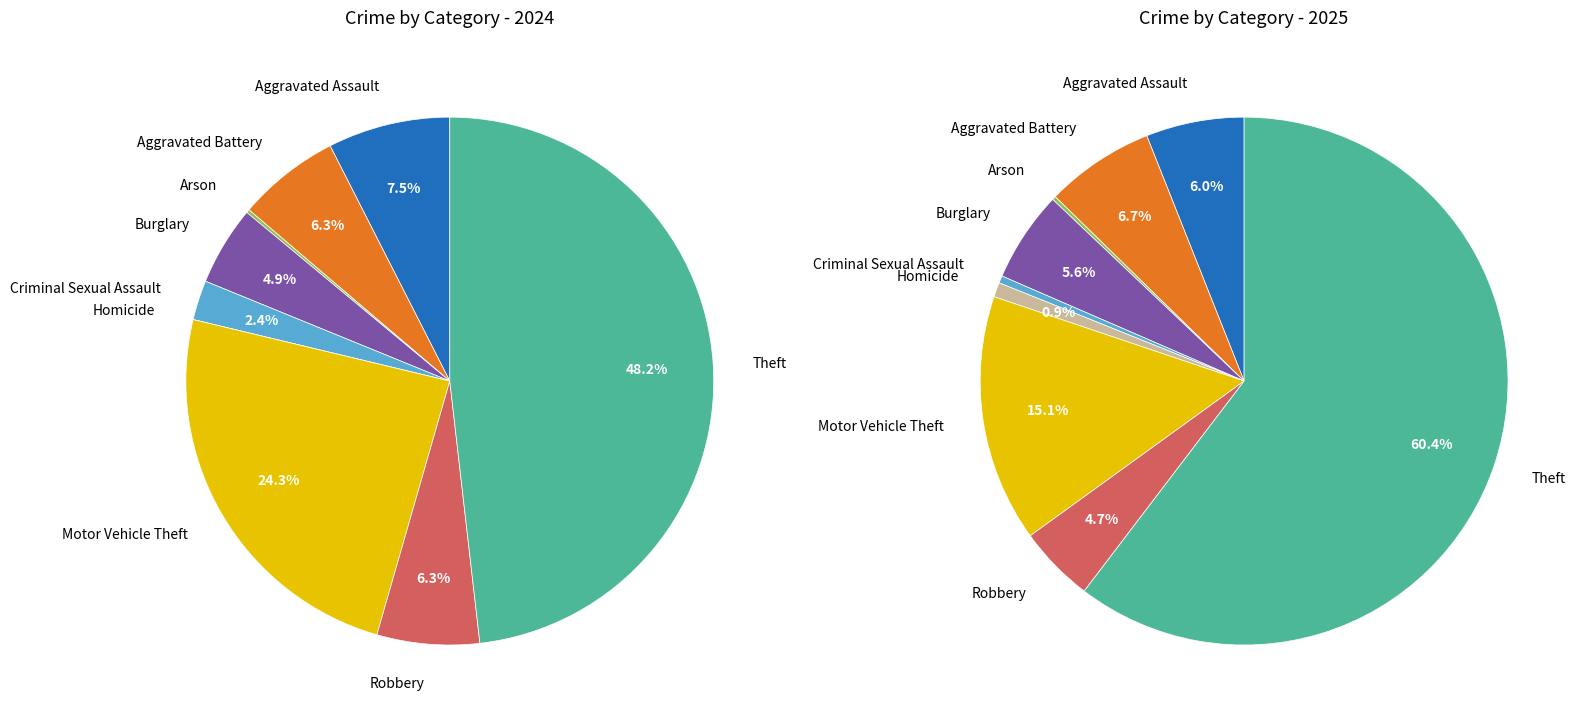

To the nearest percent, what is the average slice percentage?

11%